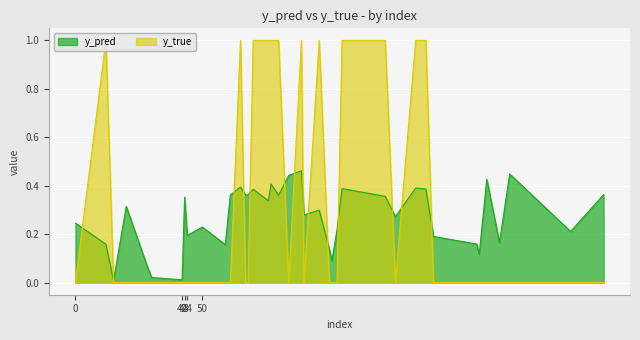

At 44, list the series in order from smallest to largest.

y_true, y_pred